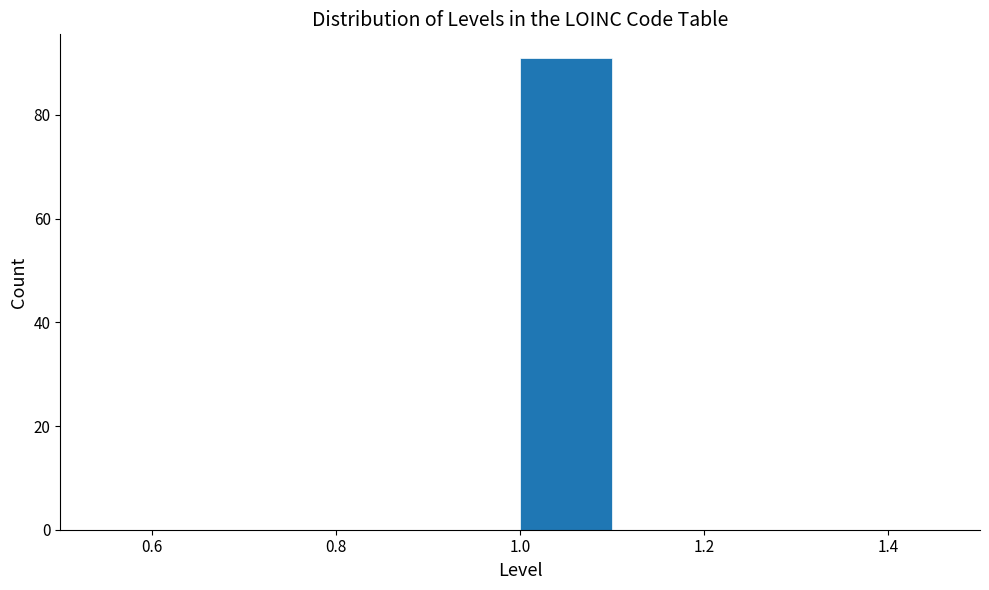

Reading left to right, transcribe this chart: for each bar, give the range it covers on the x-axis and its height. The values are not printed on the chart, so give them approximately, as read against the axis.

0.5 to 0.6: 0
0.6 to 0.7: 0
0.7 to 0.8: 0
0.8 to 0.9: 0
0.9 to 1.0: 0
1.0 to 1.1: 92
1.1 to 1.2: 0
1.2 to 1.3: 0
1.3 to 1.4: 0
1.4 to 1.5: 0